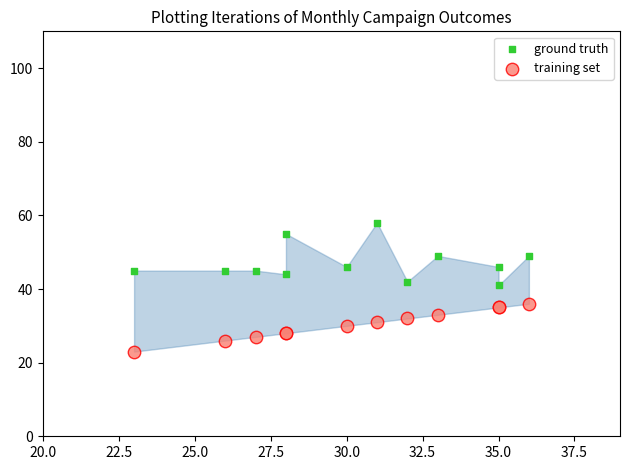

Which series contains the highest Y value?

ground truth